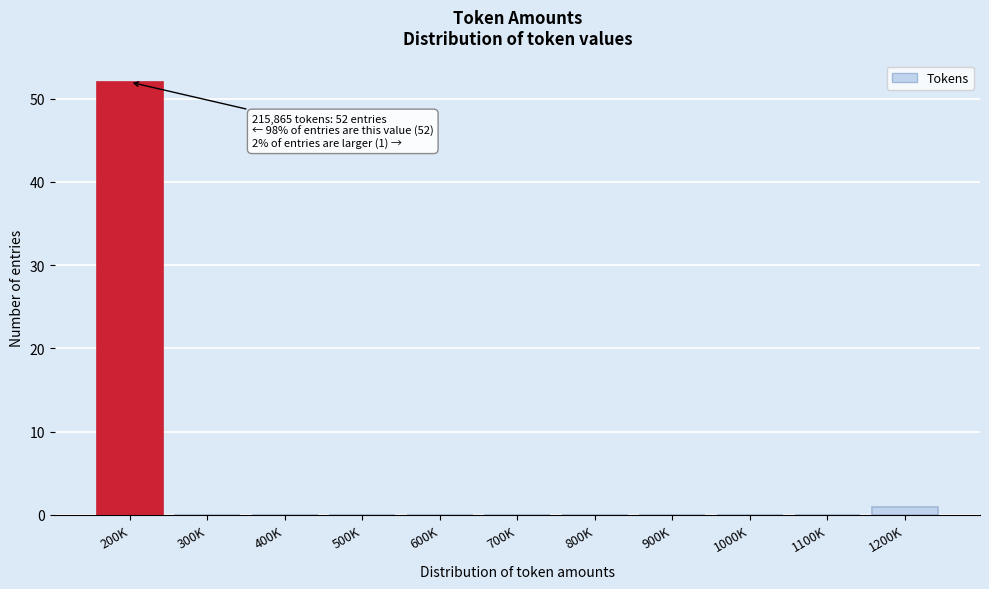

Reading right to left, extract all data points from this chart.

1200K=1	1100K=0	1000K=0	900K=0	800K=0	700K=0	600K=0	500K=0	400K=0	300K=0	200K=52